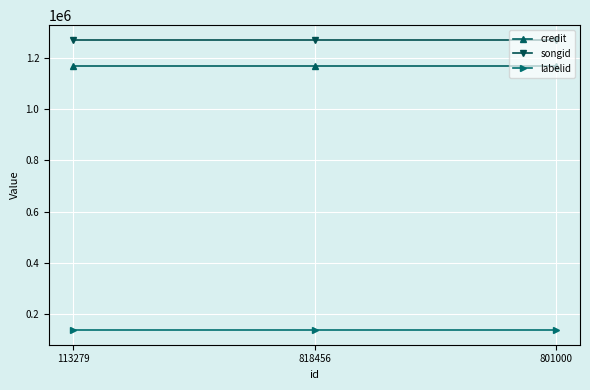

Does the chart have visible grid lines?

Yes